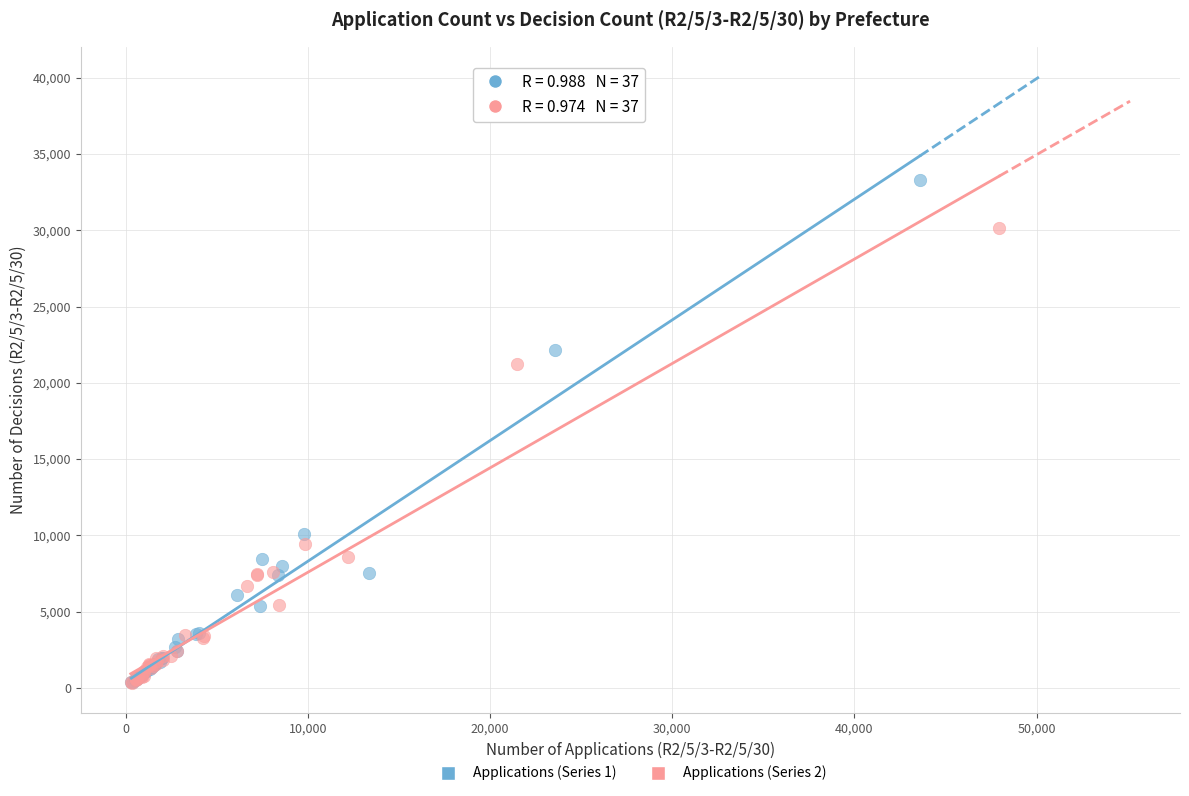

Which series contains the highest Y value?

Applications (Series 1)